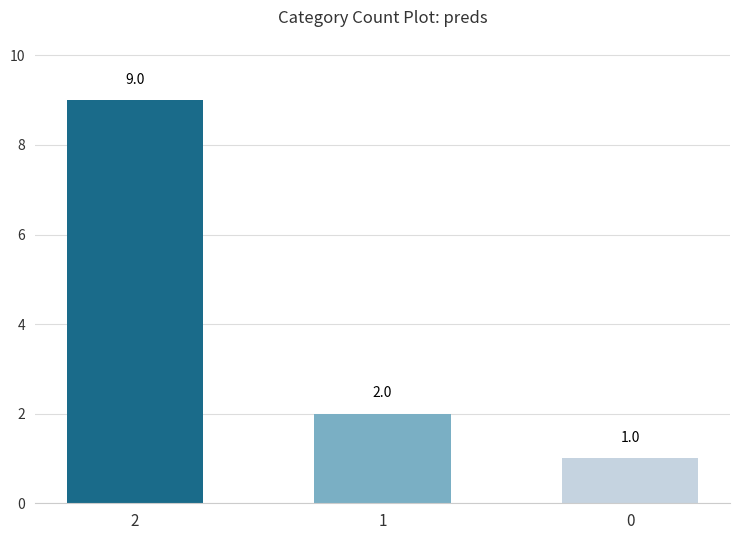

What is the difference between the values at 0 and 1?

1